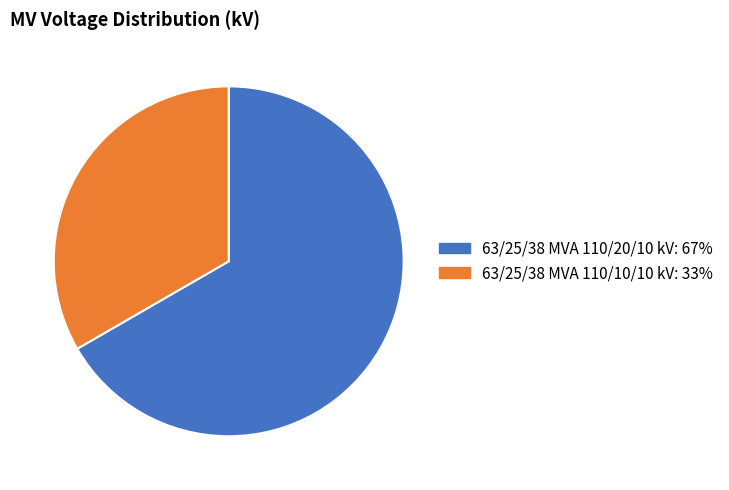

What is the majority slice?

63/25/38 MVA 110/20/10 kV